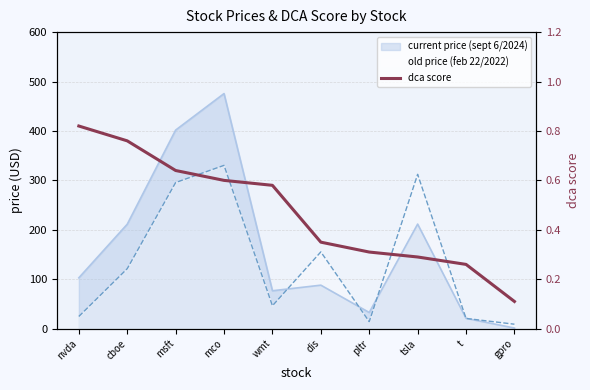

The value at pltr is 0.1. True or false?

False